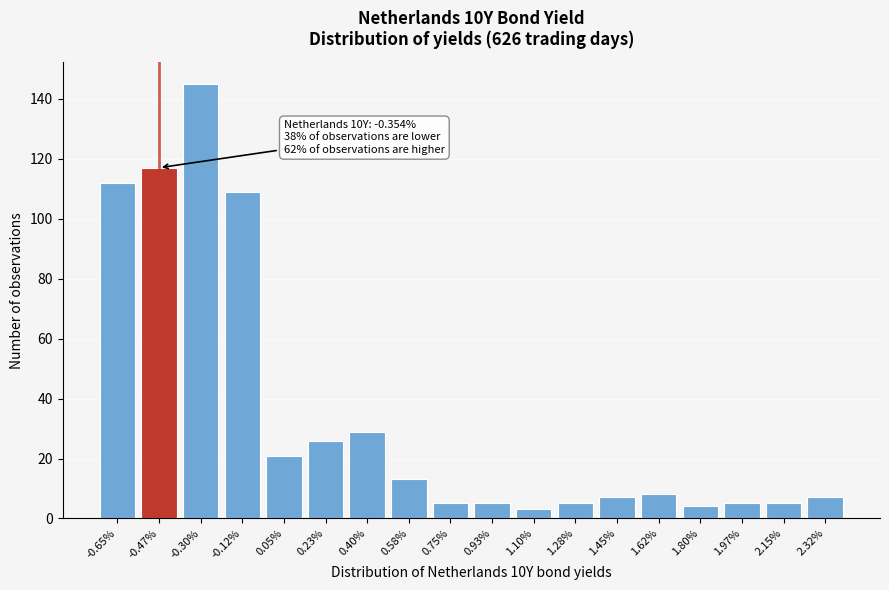

Reading right to left, extract all data points from this chart.

2.32%=7	2.15%=5	1.97%=5	1.80%=4	1.62%=8	1.45%=7	1.28%=5	1.10%=3	0.93%=5	0.75%=5	0.58%=13	0.40%=29	0.23%=26	0.05%=21	-0.12%=109	-0.30%=145	-0.47%=117	-0.65%=112